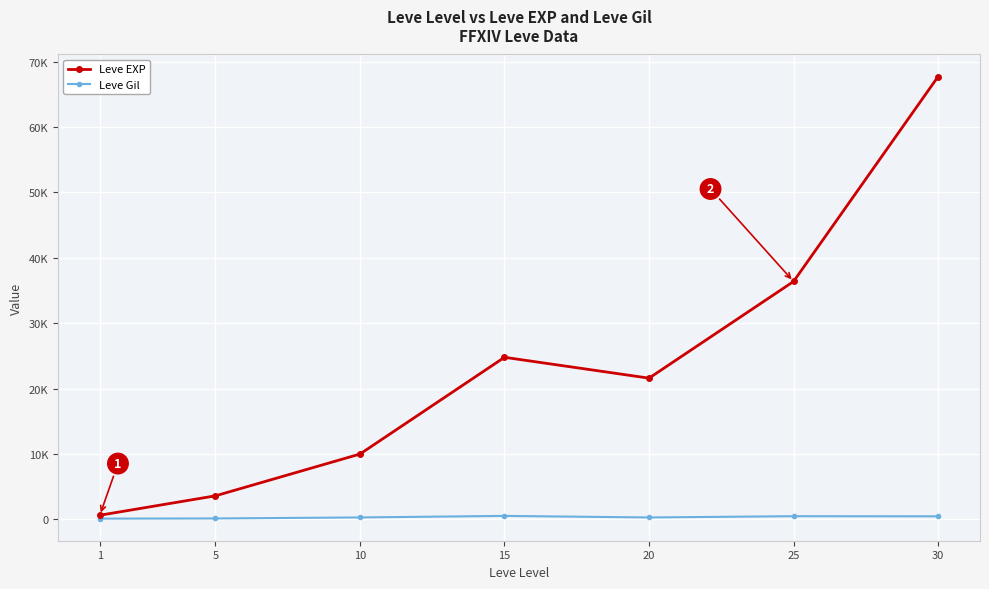

Is the value of Leve Gil at 25 greater than the value of Leve EXP at 10?

No